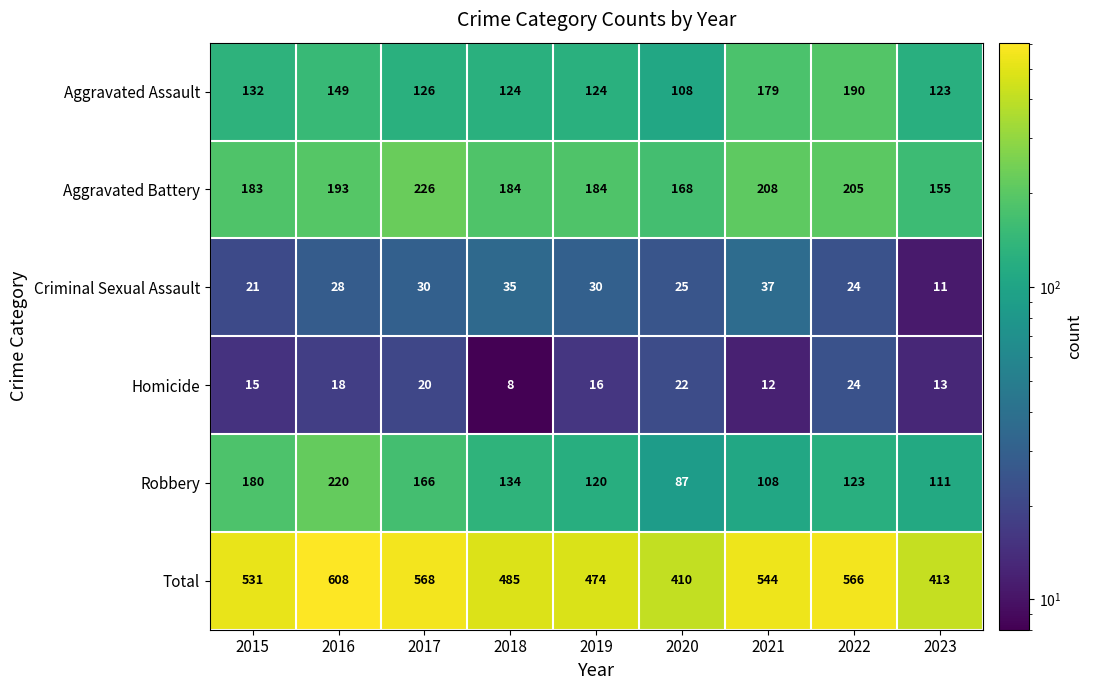

Where is Aggravated Battery nearest to the value 190?

2016